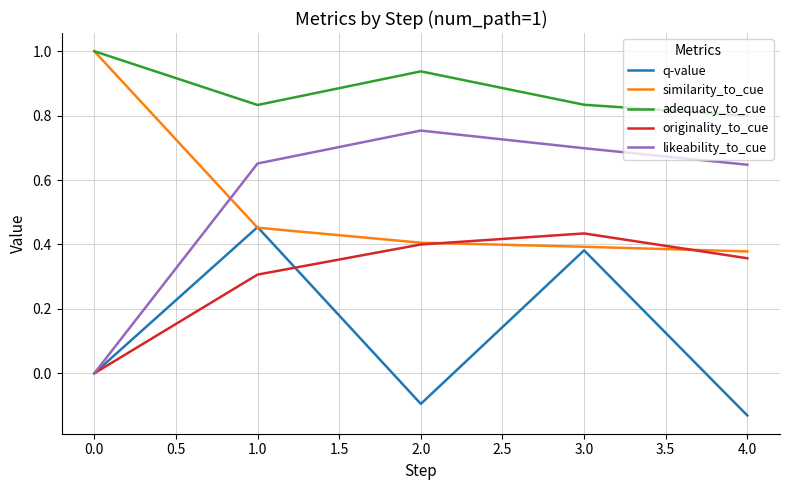

Which series has the largest total across all categories?

adequacy_to_cue